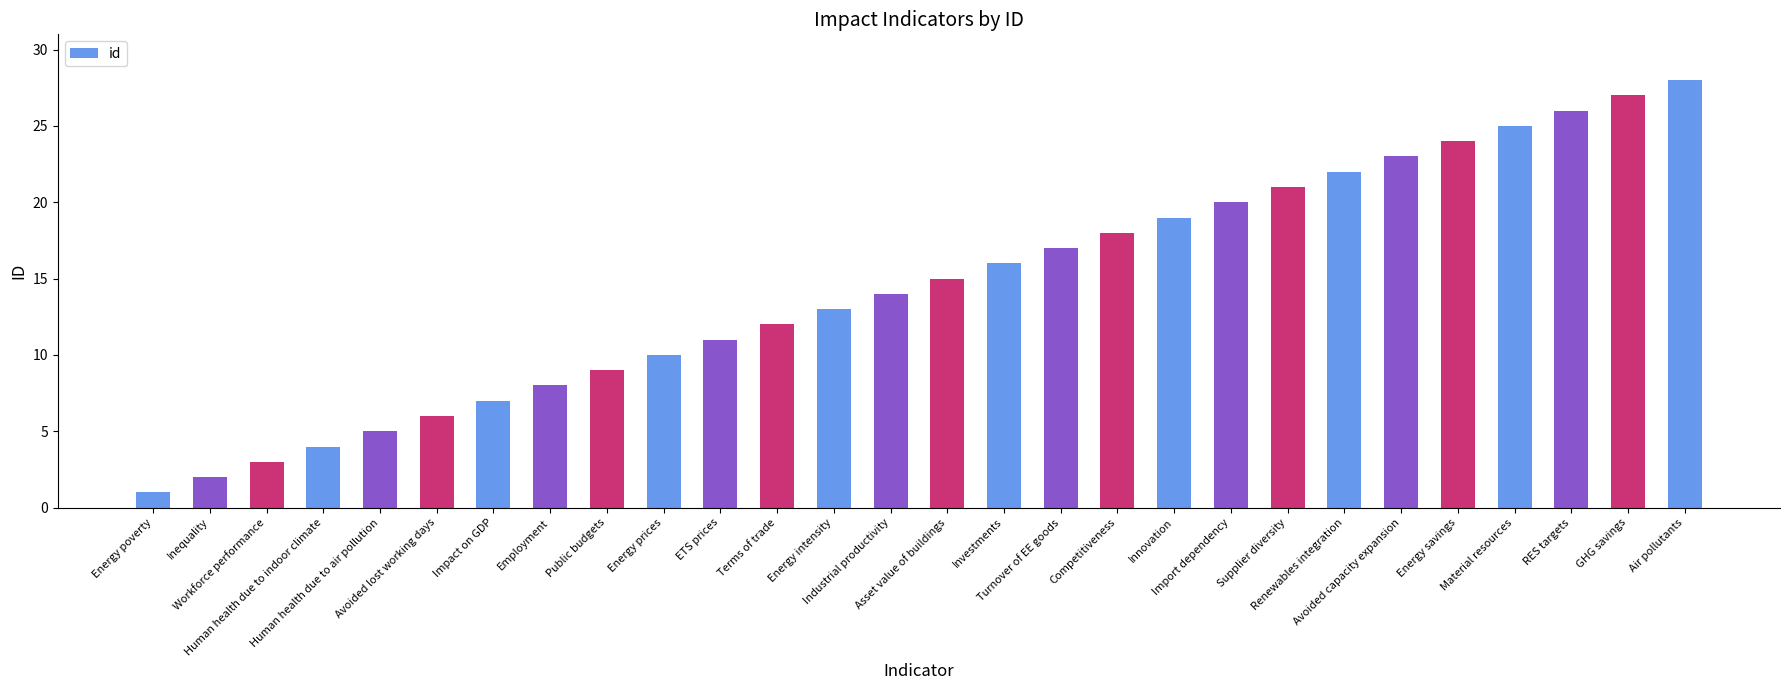

At which category does the chart reach its peak across all series?

Air pollutants